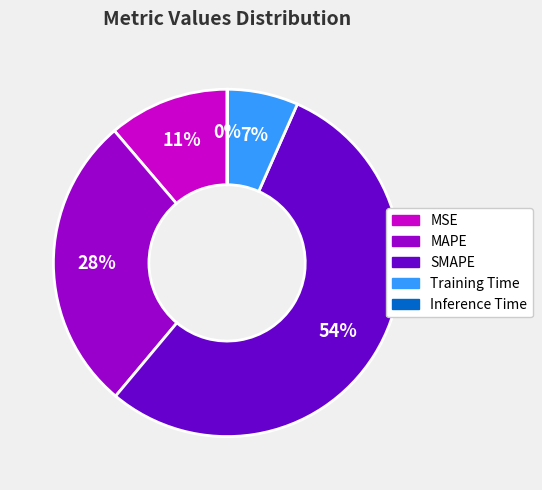

Which has a higher value, SMAPE or MSE?

SMAPE